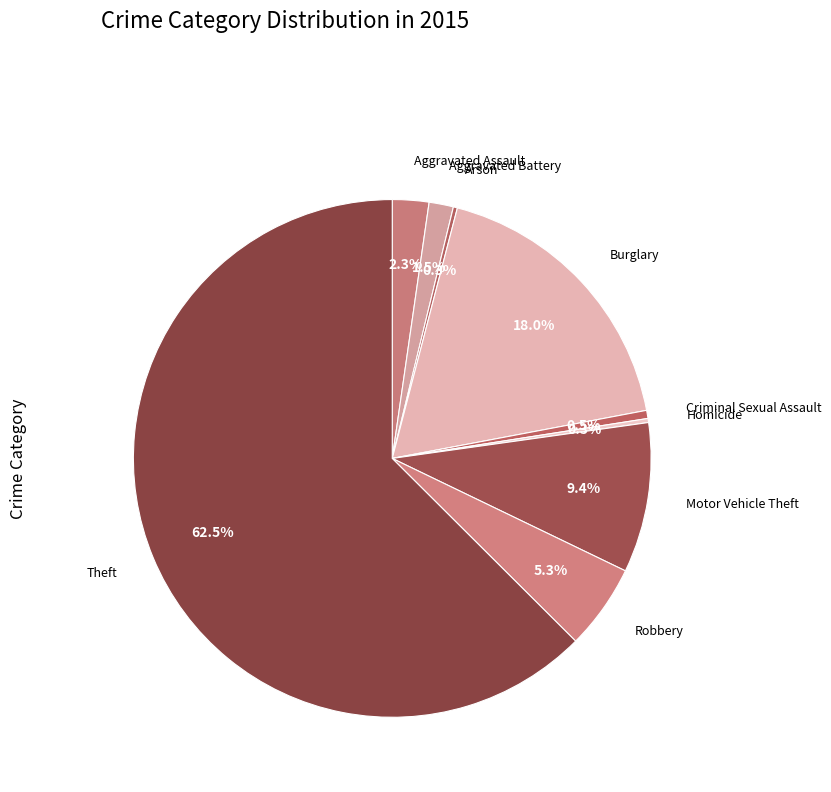

Which category has the biggest portion of the pie?

Theft